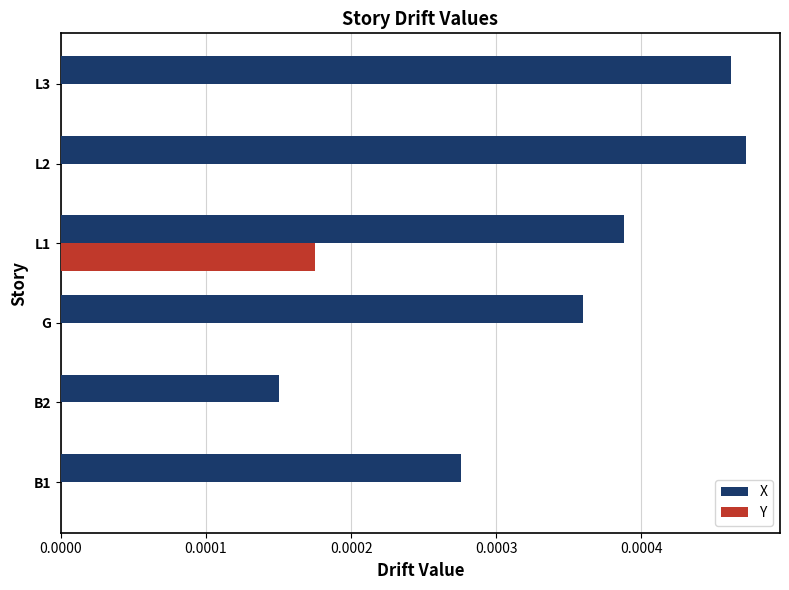

Count the X values in the range 0 to 1.

6